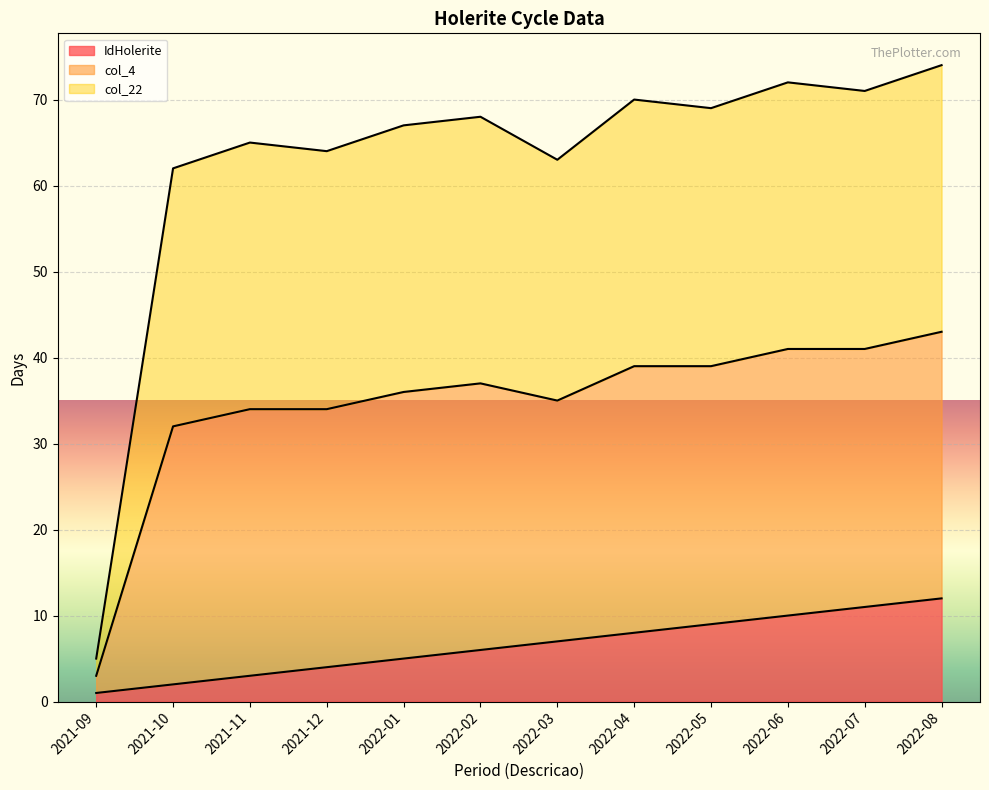

Where is the first local minimum for col_4?

2021-12